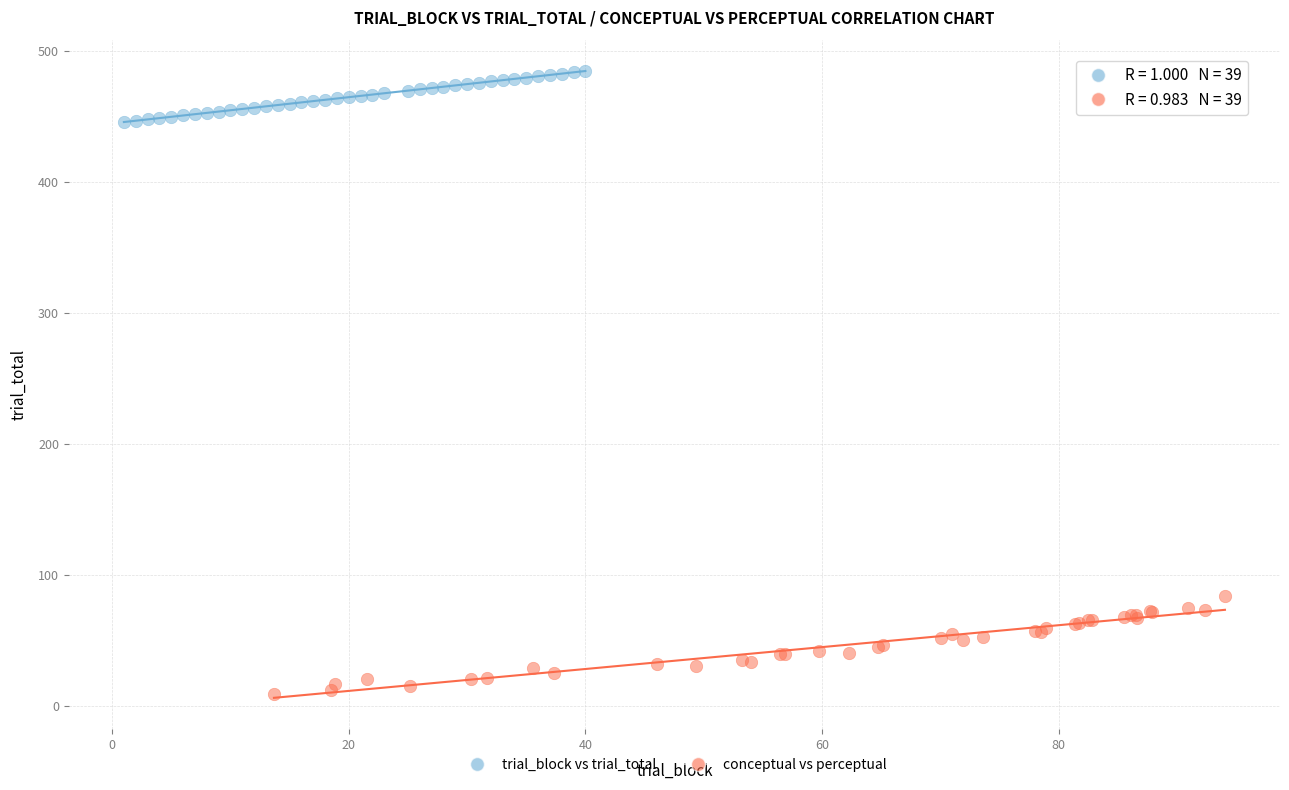

Which series contains the highest Y value?

trial_block vs trial_total